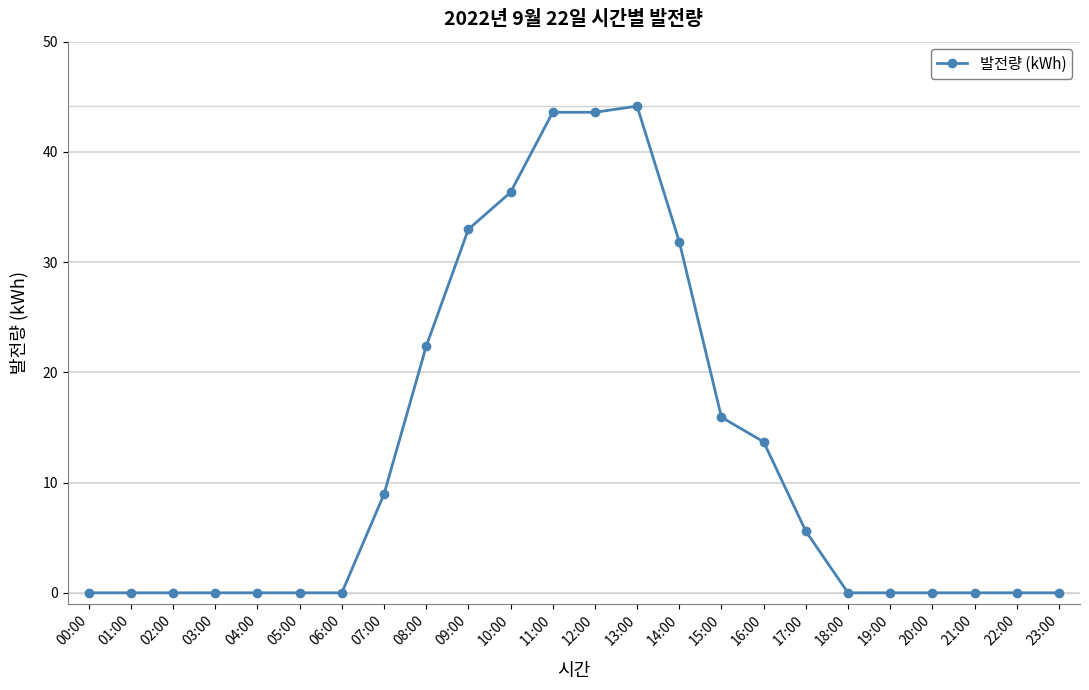

How many data points does each series have?

24